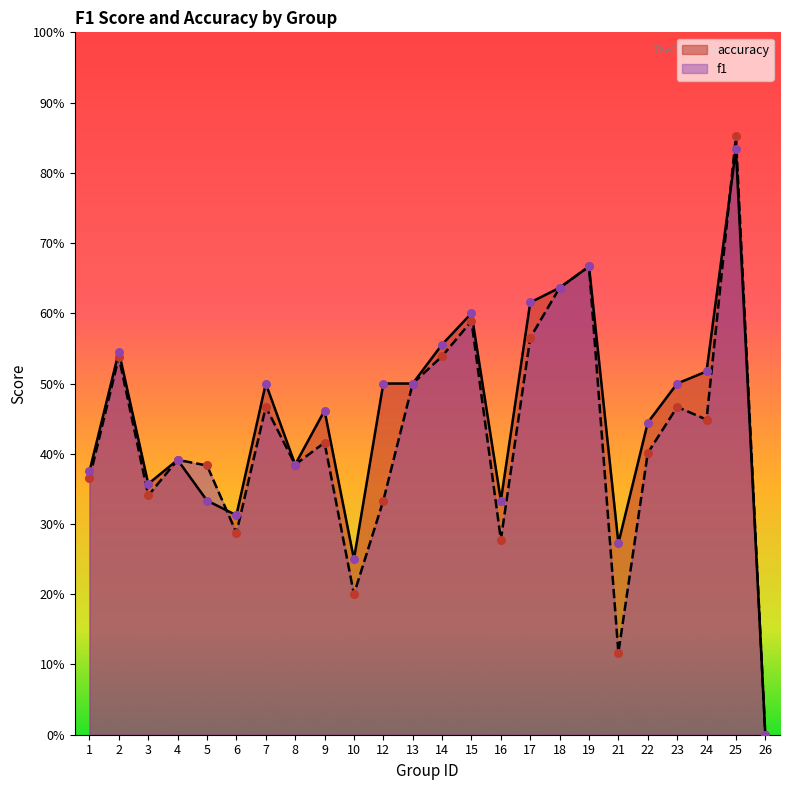

Which series has the largest Y range (max minus min)?

f1